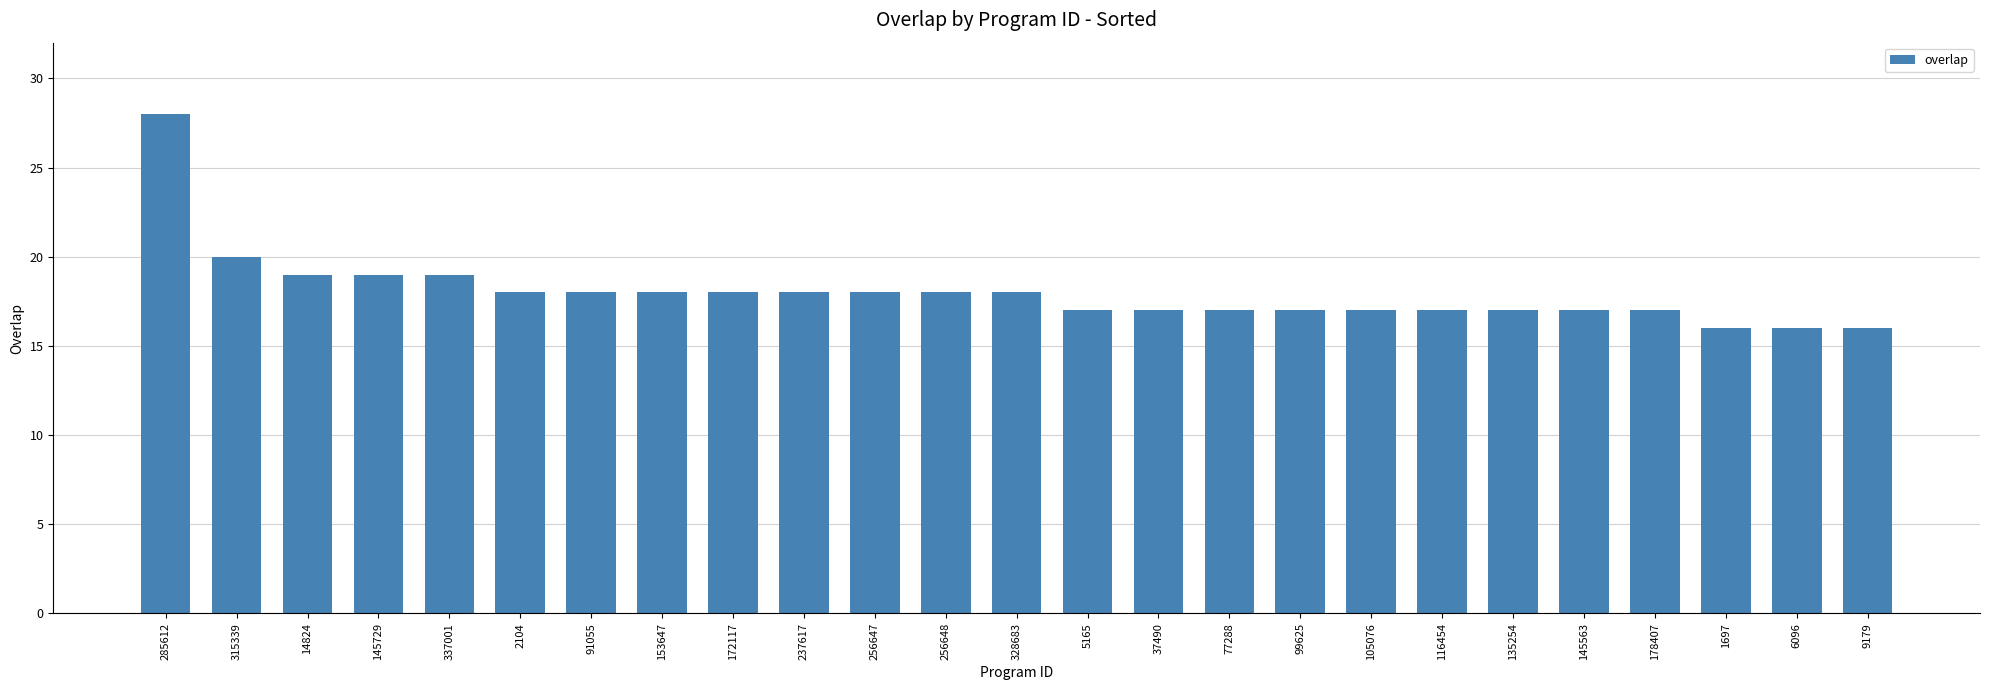

What is the label of the 5th bar from the left?

337001